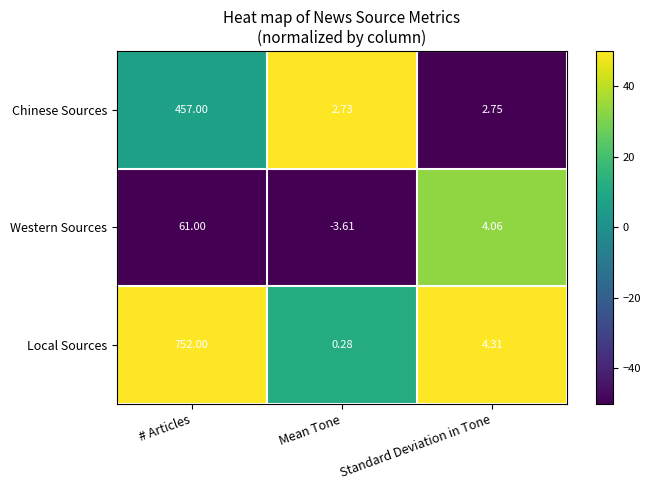

What is the spread (max minus min) of values at Mean Tone?

6.3